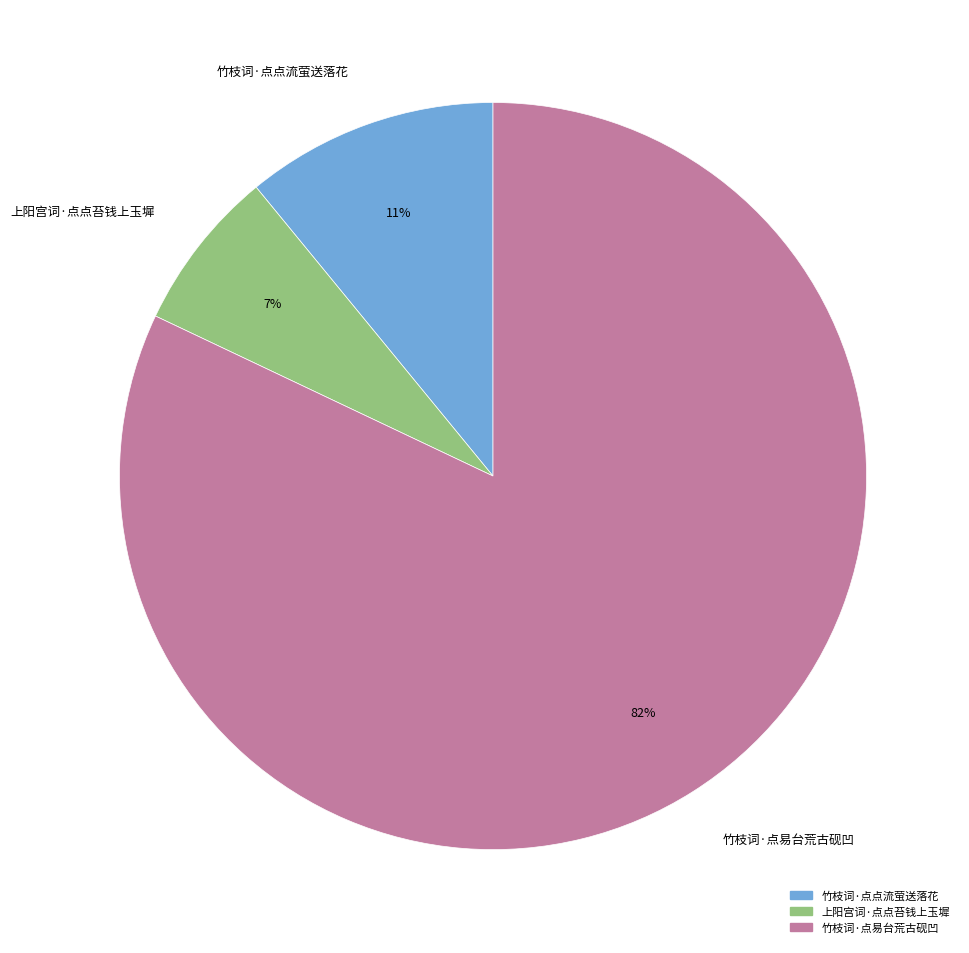

What percentage is the 竹枝词·点点流萤送落花 slice, to the nearest percent?

11%